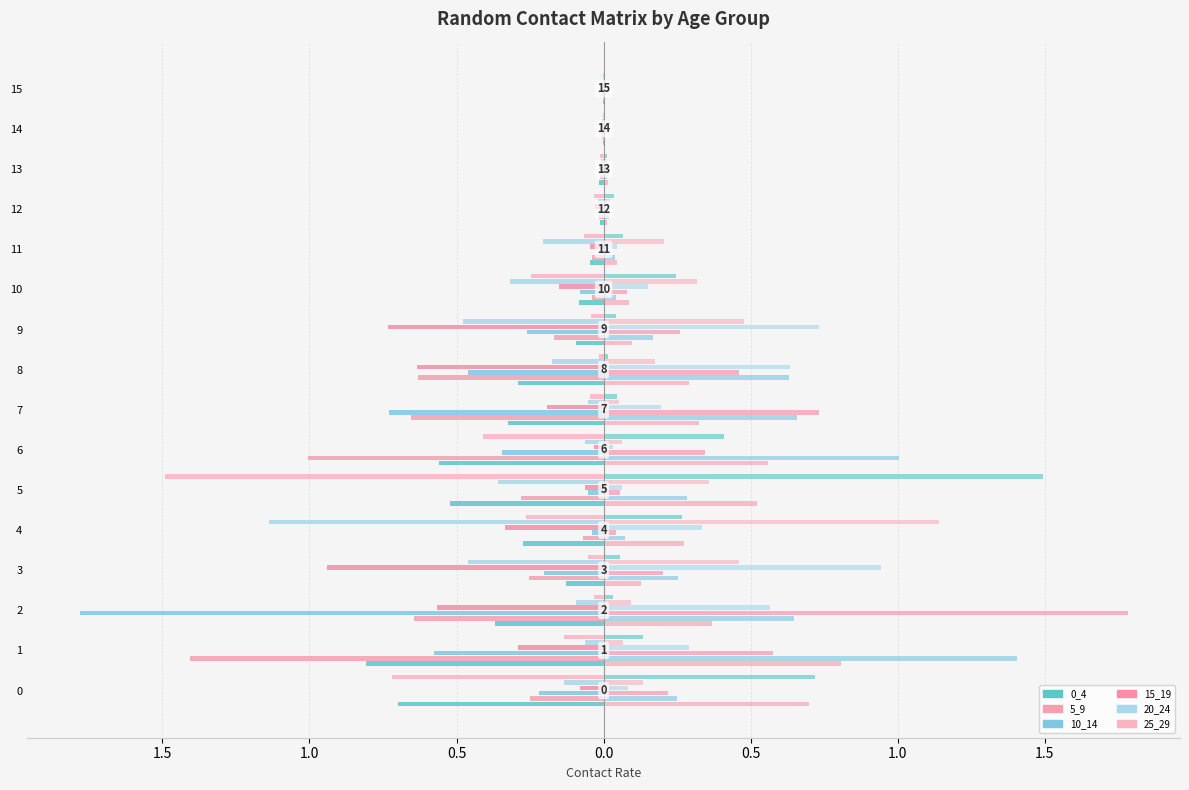

At which category is the sum across all series the highest?

15